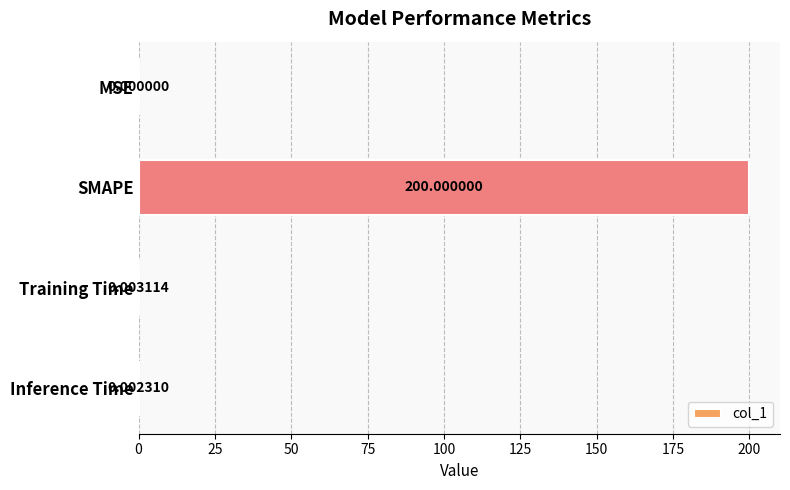

Between Inference Time and Training Time, which is larger?

Training Time